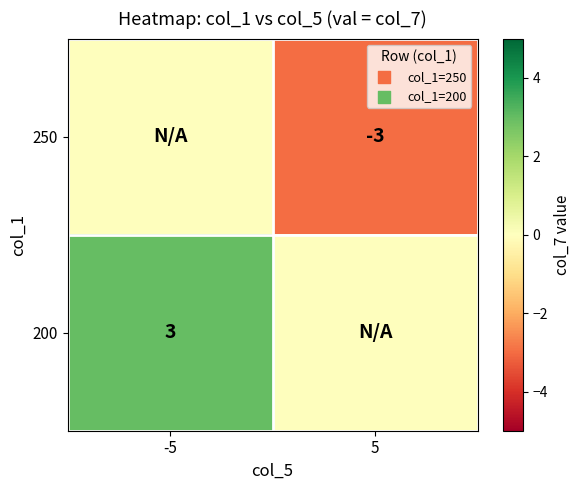

Is it true that 200 equals 5 at -5?

False